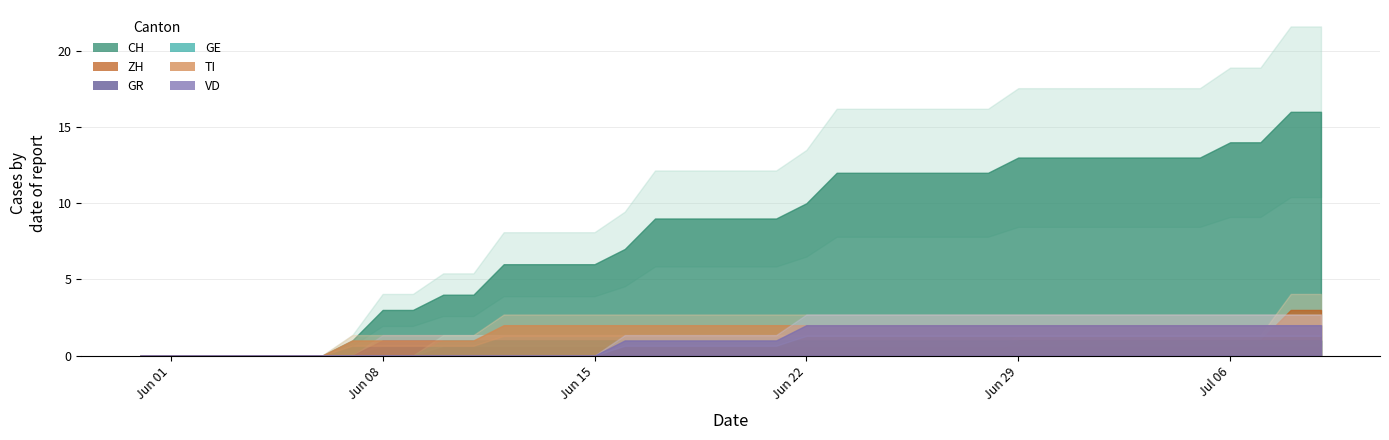

List the labels in order of GE value, smallest first.

2020-05-31, 2020-06-01, 2020-06-02, 2020-06-03, 2020-06-04, 2020-06-05, 2020-06-06, 2020-06-07, 2020-06-08, 2020-06-09, 2020-06-10, 2020-06-11, 2020-06-12, 2020-06-13, 2020-06-14, 2020-06-15, 2020-06-16, 2020-06-17, 2020-06-18, 2020-06-19, 2020-06-20, 2020-06-21, 2020-06-22, 2020-06-23, 2020-06-24, 2020-06-25, 2020-06-26, 2020-06-27, 2020-06-28, 2020-06-29, 2020-06-30, 2020-07-01, 2020-07-02, 2020-07-03, 2020-07-04, 2020-07-05, 2020-07-06, 2020-07-07, 2020-07-08, 2020-07-09